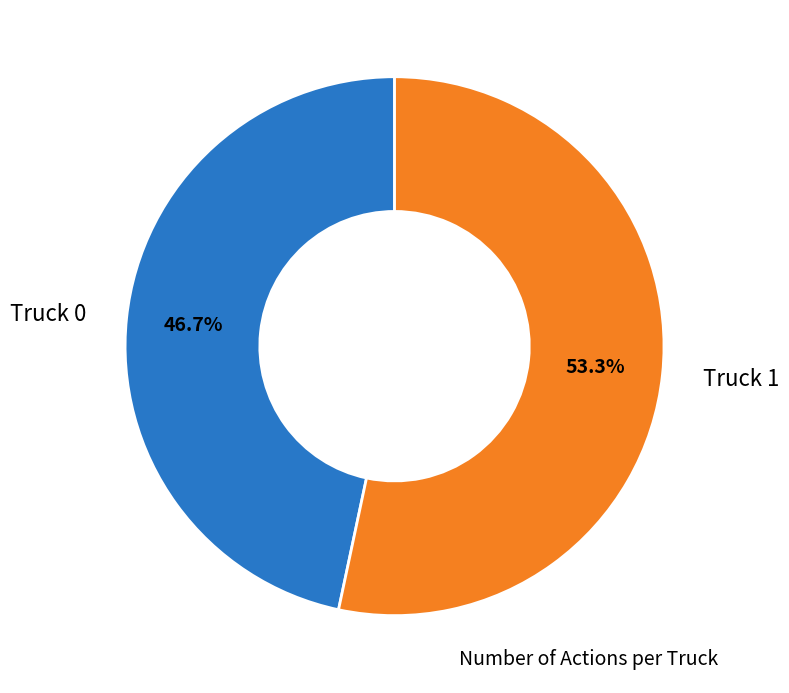

What percentage is NOT represented by Truck 1?

46.7%